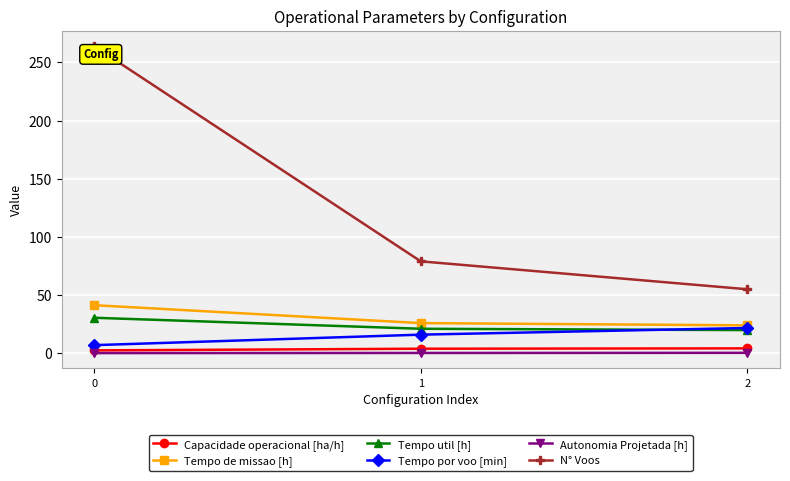

What is the difference between the maximum and minimum values in the Autonomia Projetada [h] series?

0.2